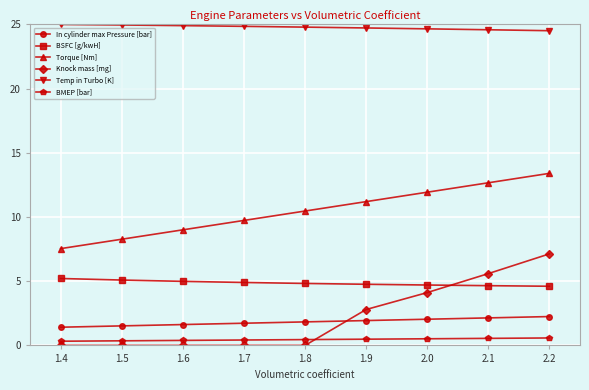

True or false: BSFC [g/kwH] and BMEP [bar] cross at least once.

False